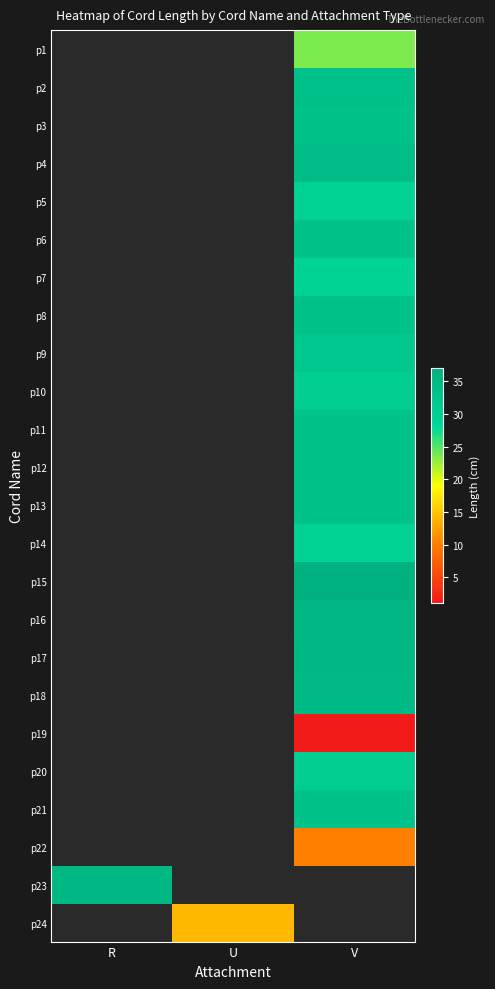

The p4 series shows 34.5 at V. True or false?

True